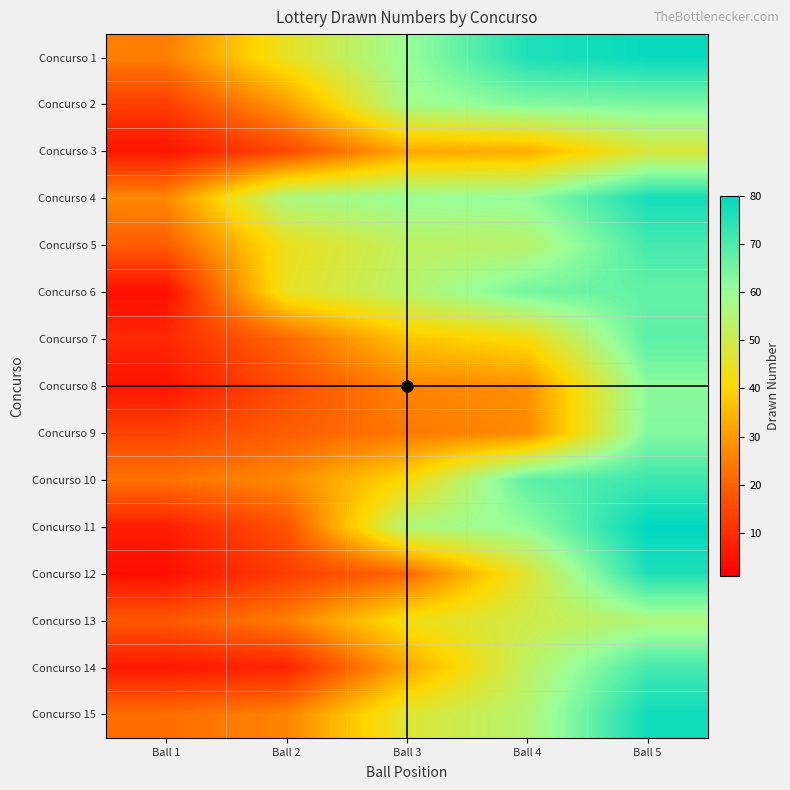

What is the spread (max minus min) of values at Ball 4?

49